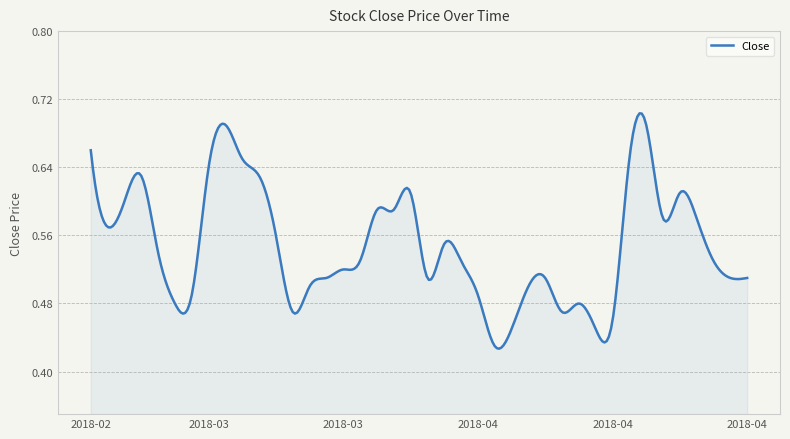

What is the difference between the maximum and minimum values?

0.3